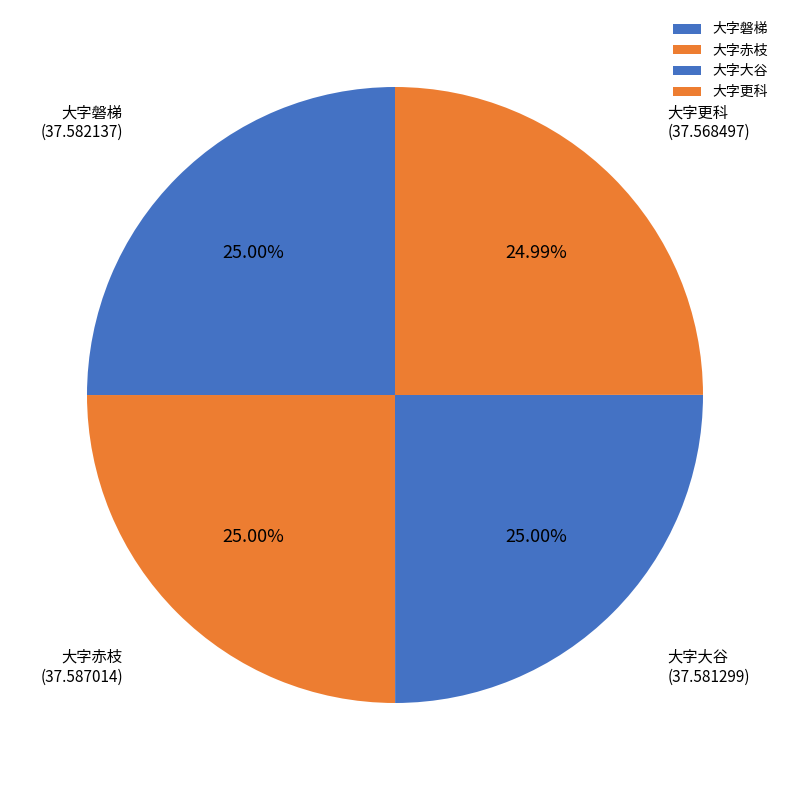

How much of the chart is everything except 大字赤枝?

75.0%